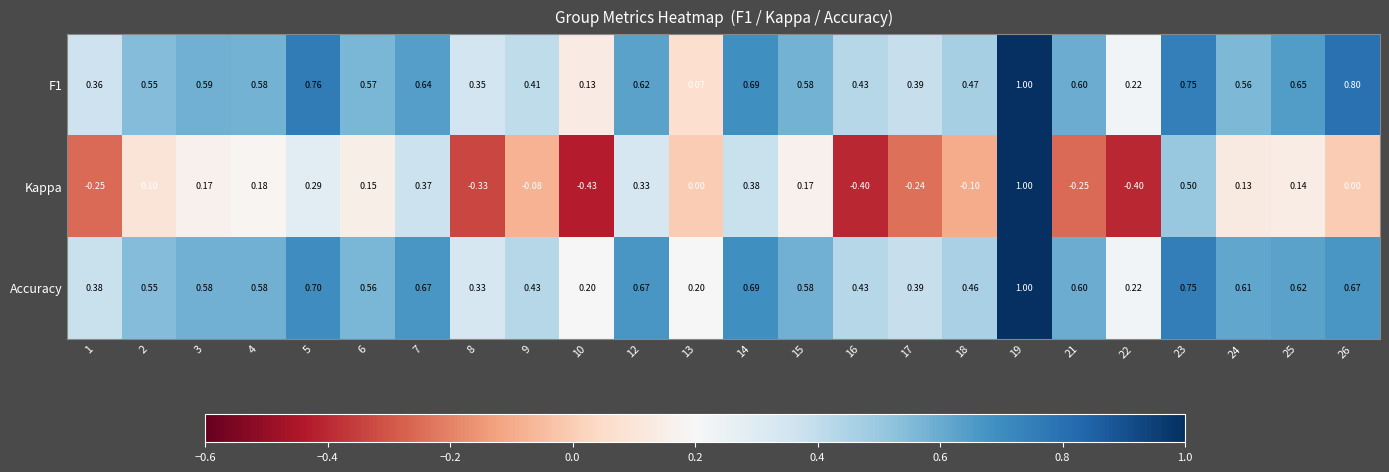

Which series has the largest range (max minus min)?

Kappa